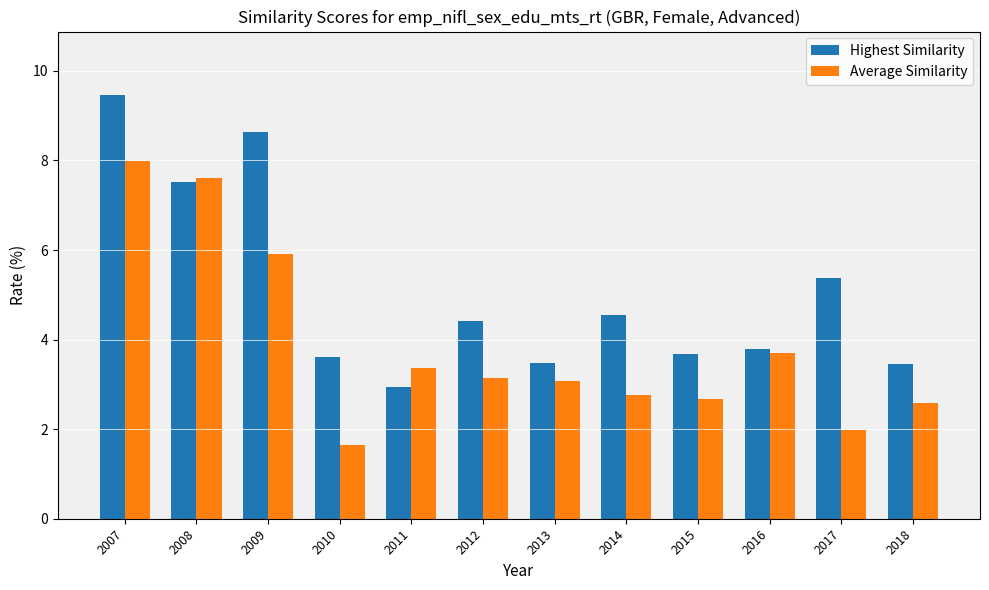

What is the value of the Highest Similarity bar at the 9th from the left?

3.7